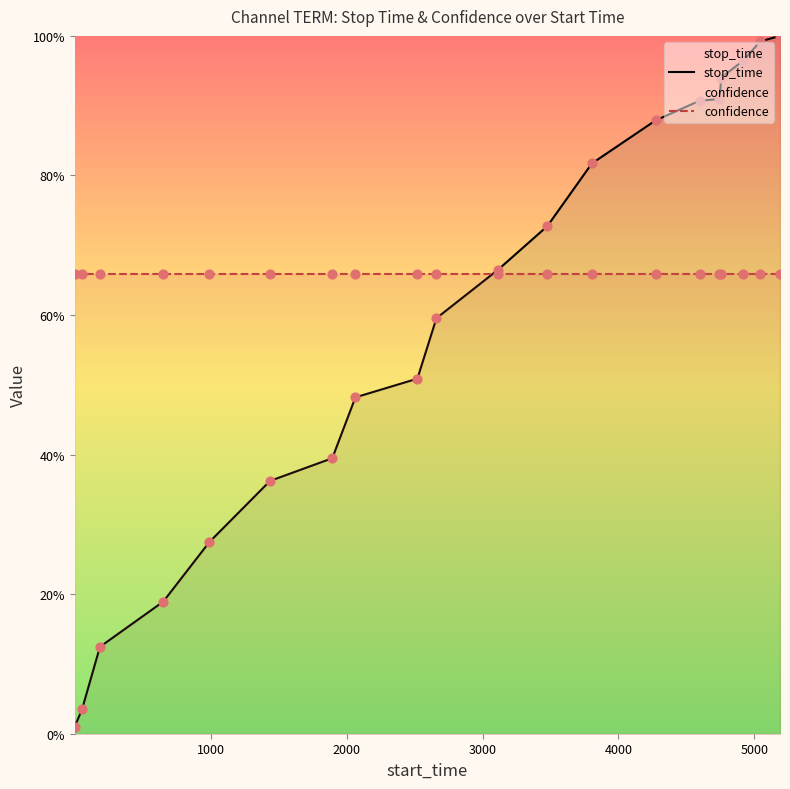

Which series reaches the maximum Y coordinate?

stop_time